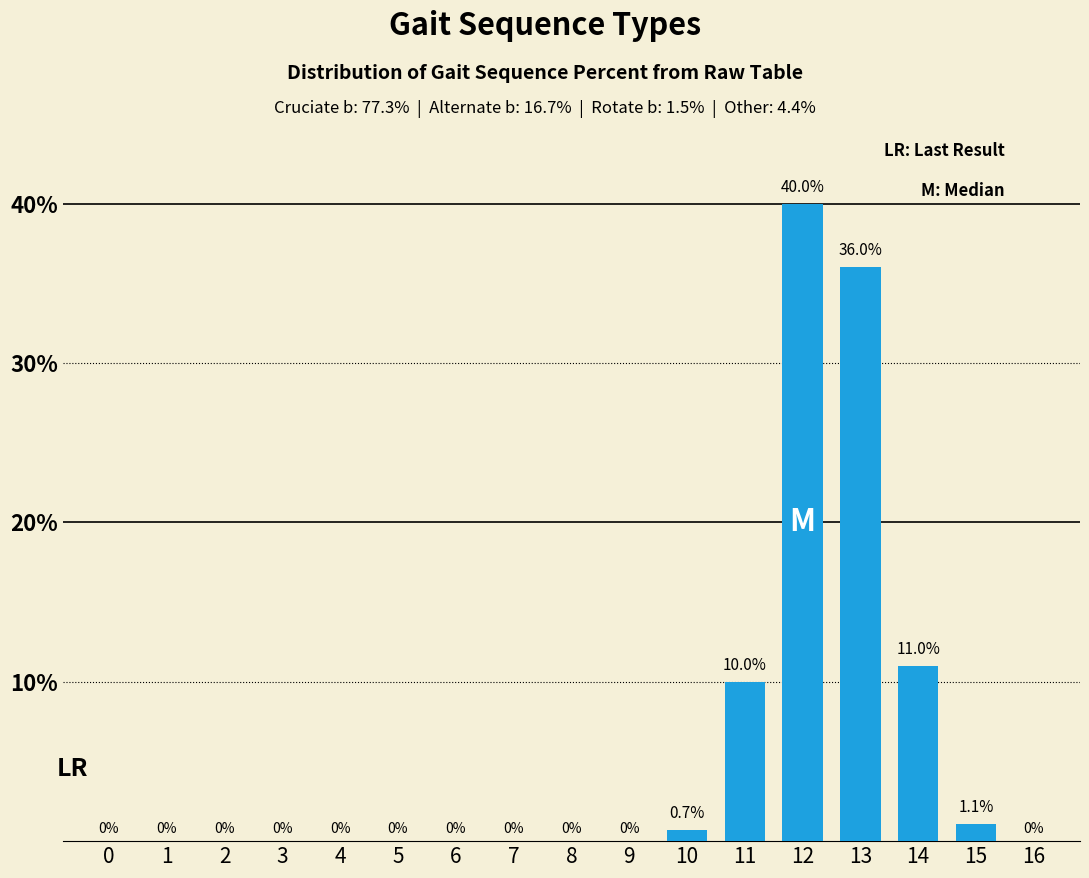

Reading left to right, what are all the values shown in this chart?

0=0.0	1=0.0	2=0.0	3=0.0	4=0.0	5=0.0	6=0.0	7=0.0	8=0.0	9=0.0	10=0.7	11=10.0	12=40.0	13=36.0	14=11.0	15=1.1	16=0.0